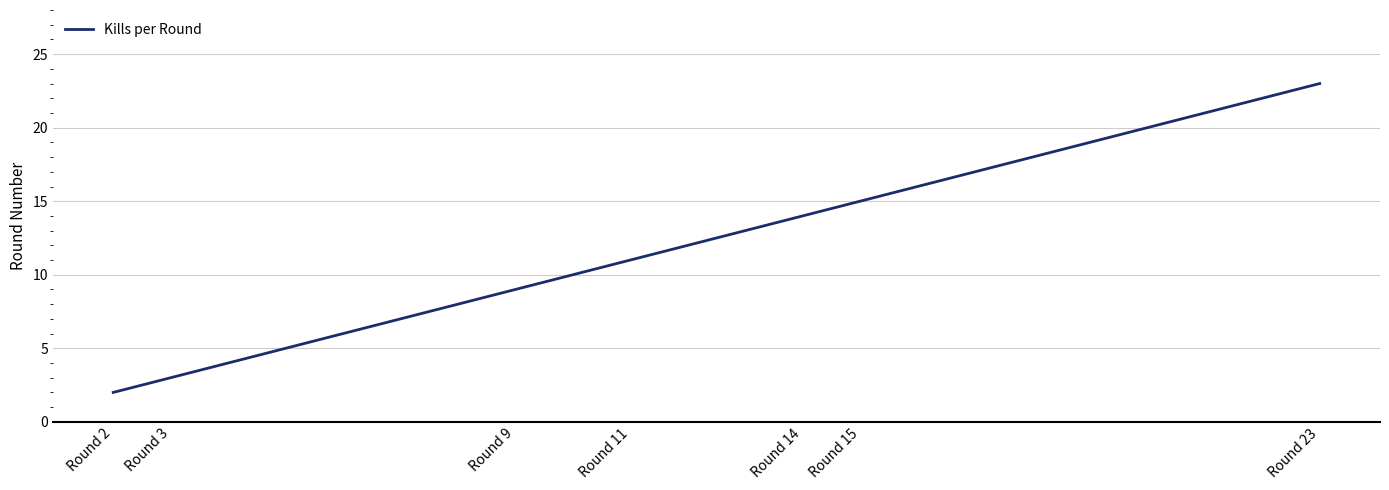

Is this an area chart (filled region under the line)?

No